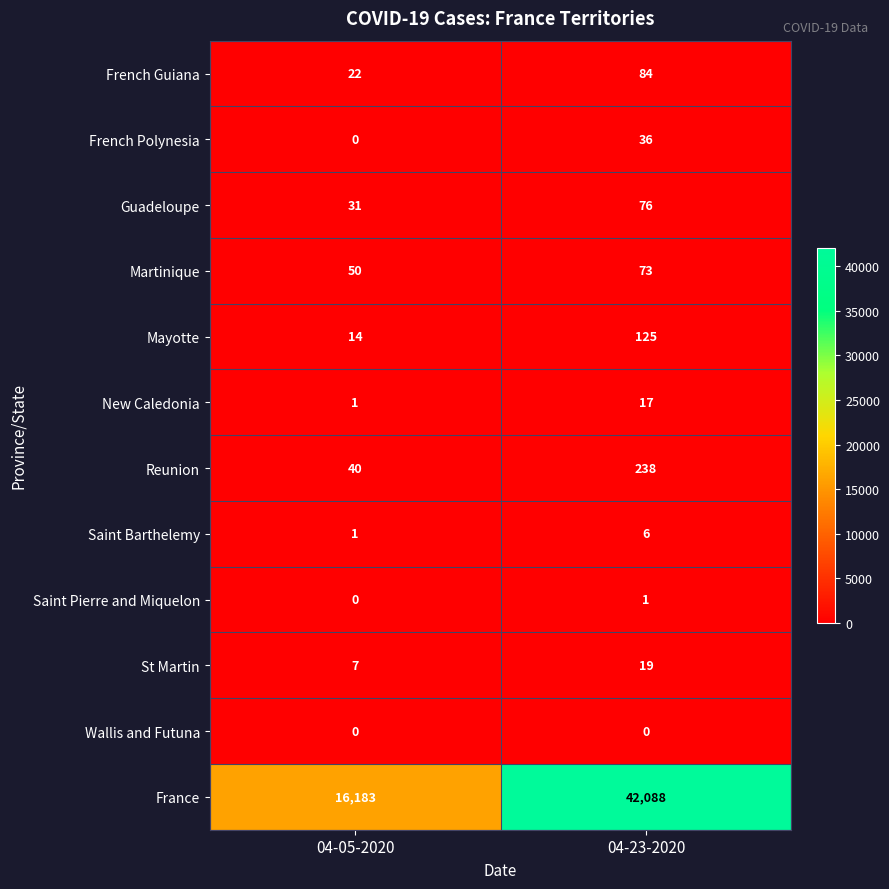

Is it true that Wallis and Futuna equals 0 at 04-23-2020?

True